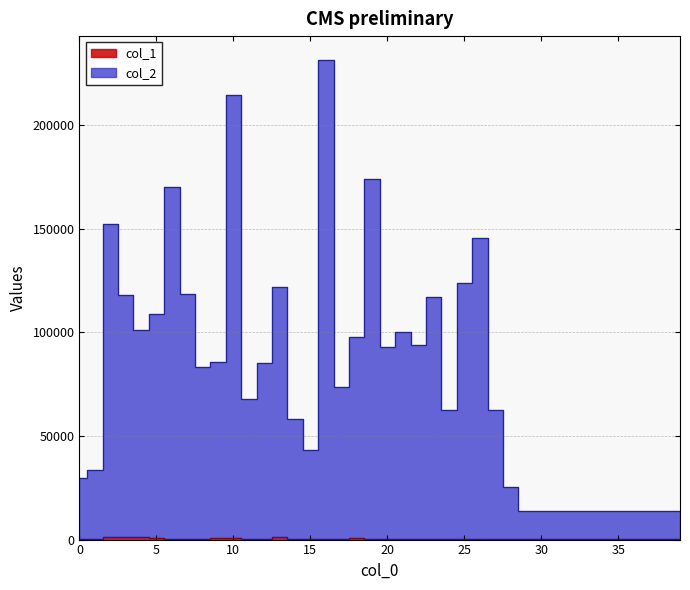

What is the average value of the col_2 series?

78551